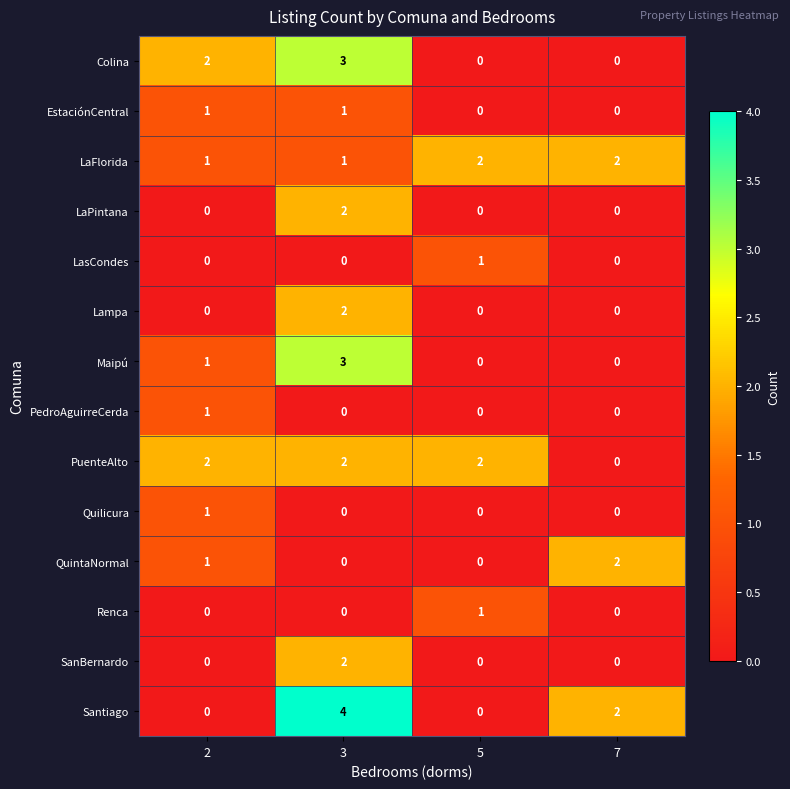

At how many categories does at least one series exceed 0?

4